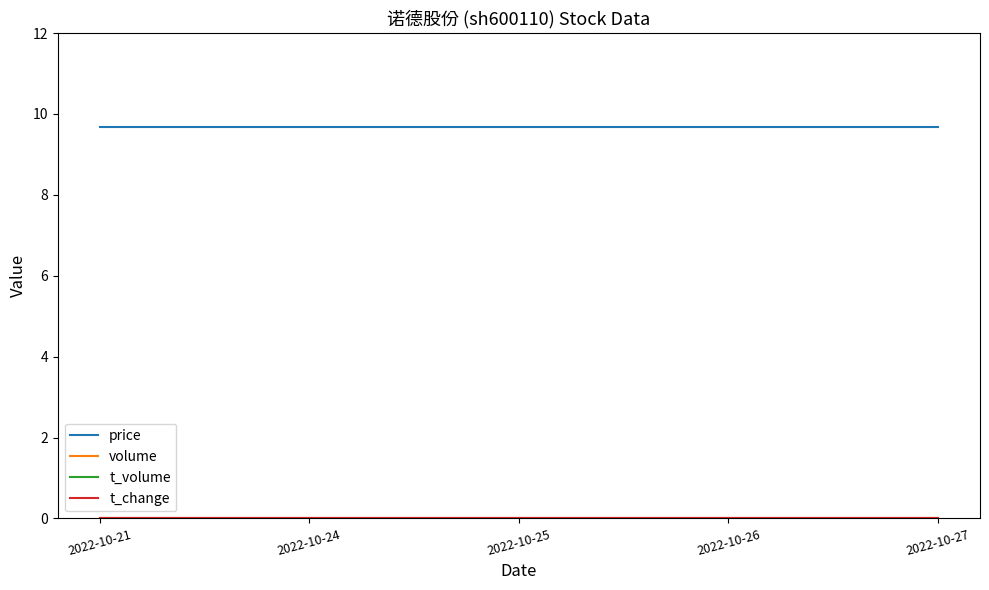

Is this an area chart (filled region under the line)?

No